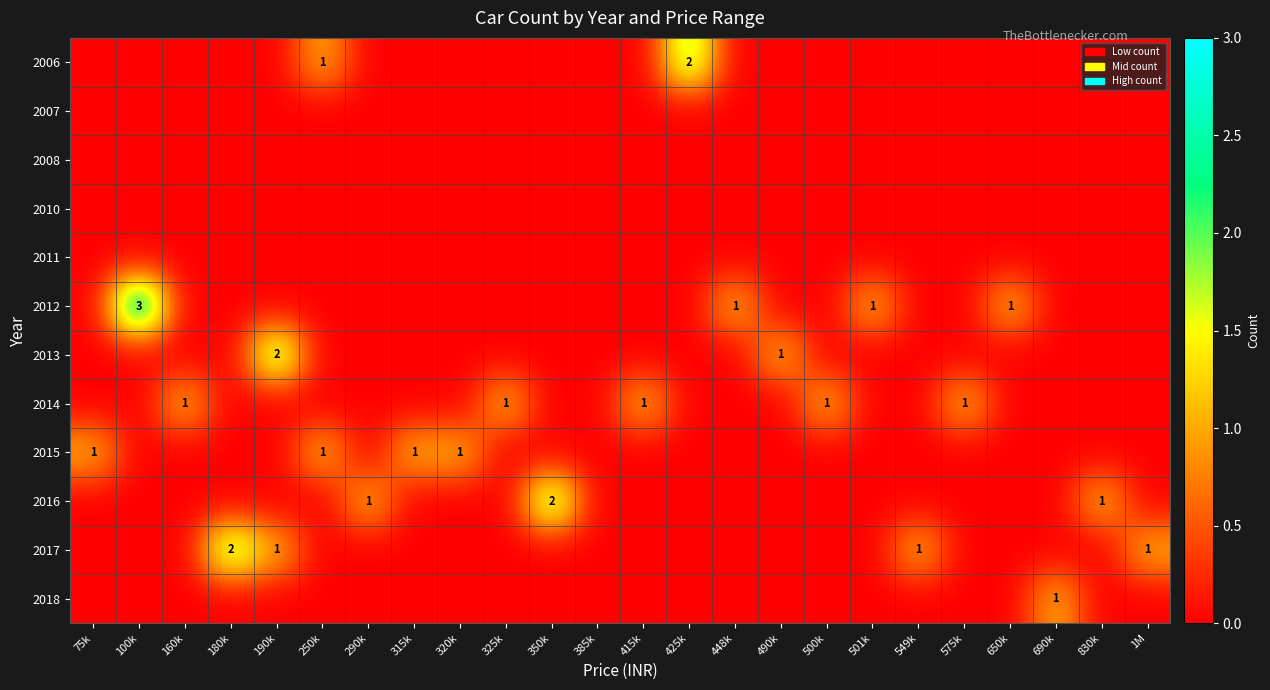

At which category does the chart reach its minimum across all series?

75k